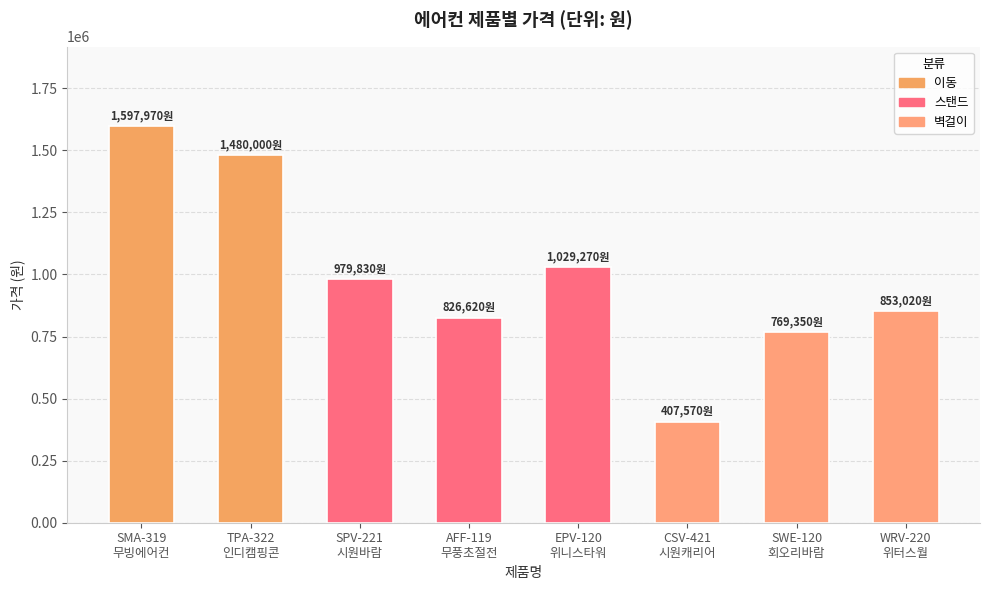

Does the chart contain any negative values?

No